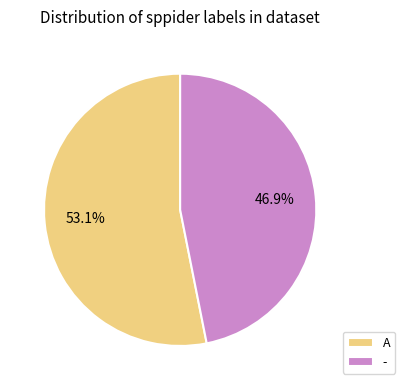

True or false: - accounts for 47% of the total.

True